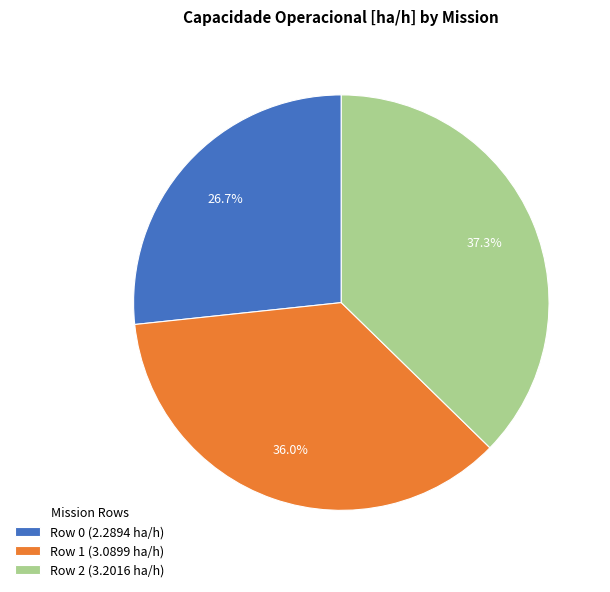

Does Row 1 account for over 50% of the chart?

No